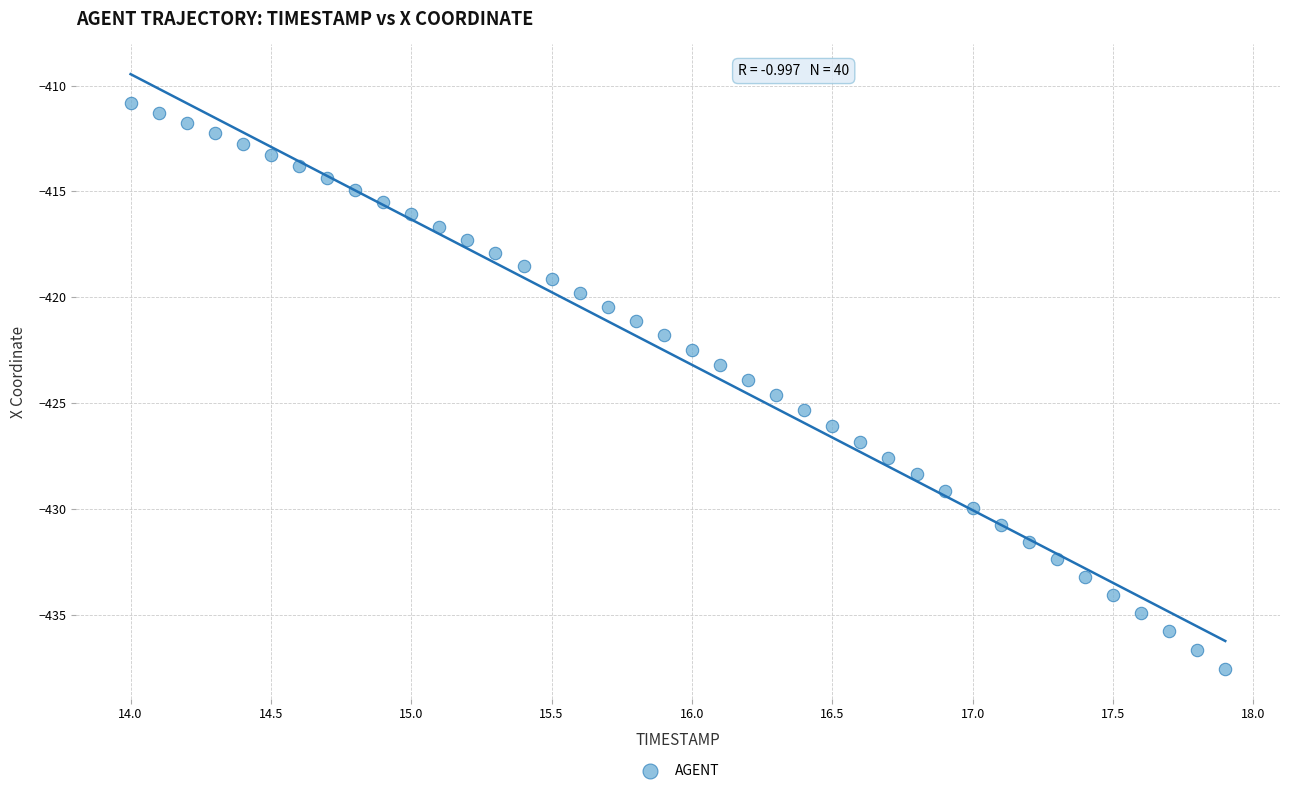

What is the range of X values (max minus min)?

3.9